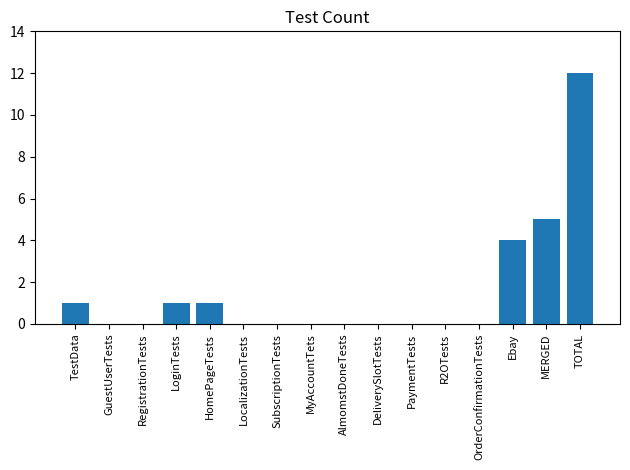

Reading left to right, extract all data points from this chart.

TestData=1	GuestUserTests=0	RegistrationTests=0	LoginTests=1	HomePageTests=1	LocalizationTests=0	SubscriptionTests=0	MyAccountTets=0	AlmomstDoneTests=0	DeliverySlotTests=0	PaymentTests=0	R2OTests=0	OrderConfirmationTests=0	Ebay=4	MERGED=5	TOTAL=12